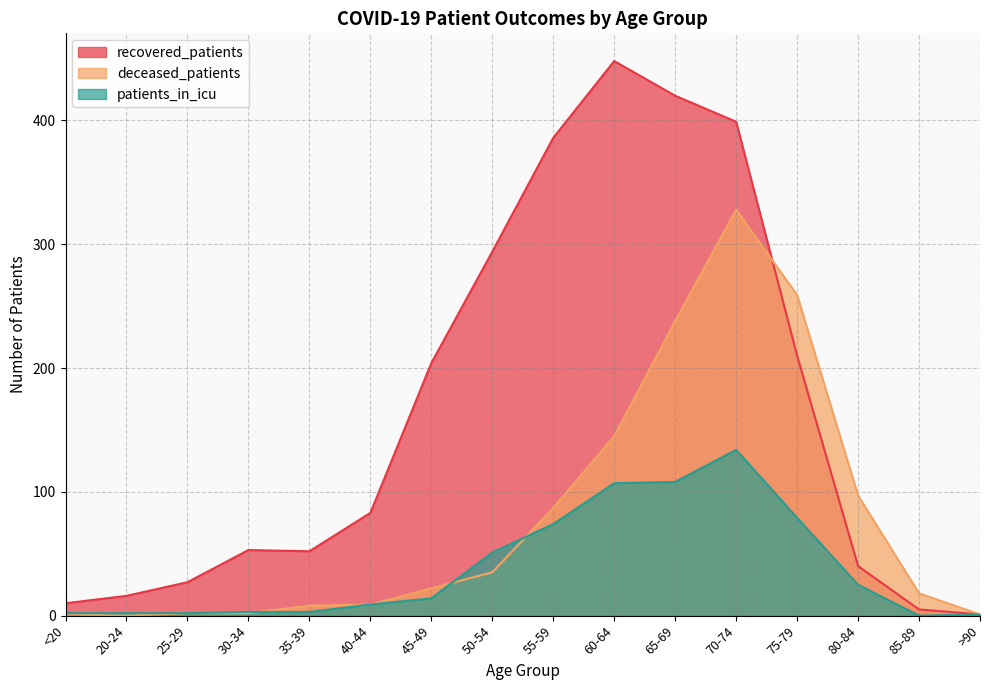

How many times do deceased_patients and recovered_patients cross each other?

1